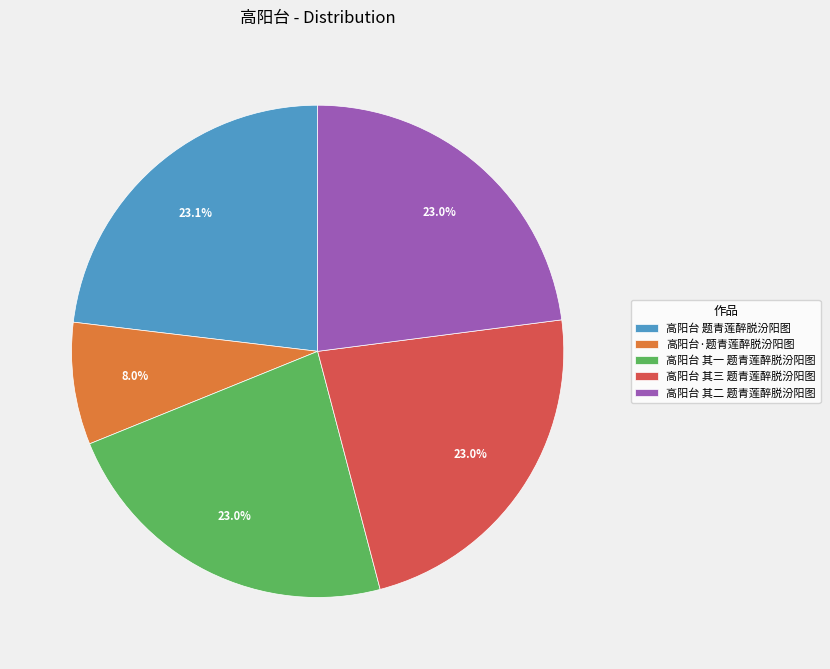

How many segments does this pie chart have?

5